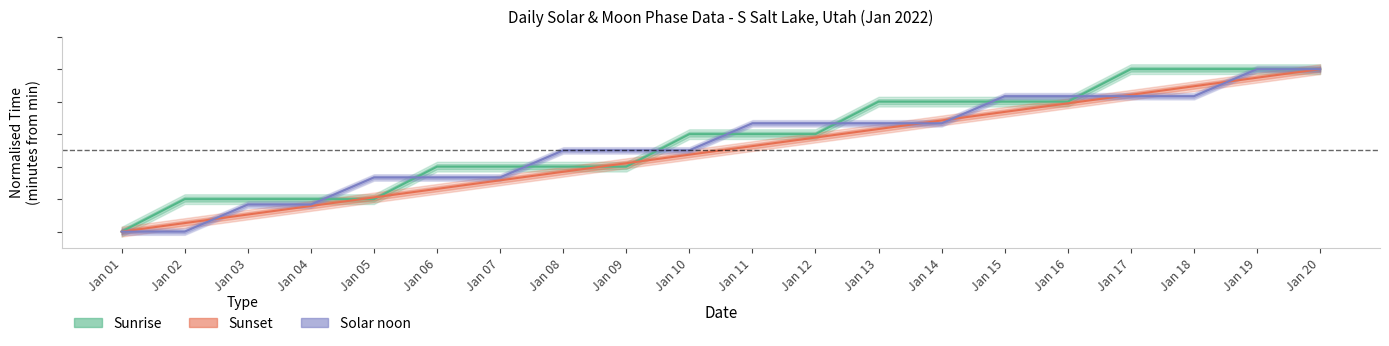

How many Sunrise values are between 40 and 80?

11